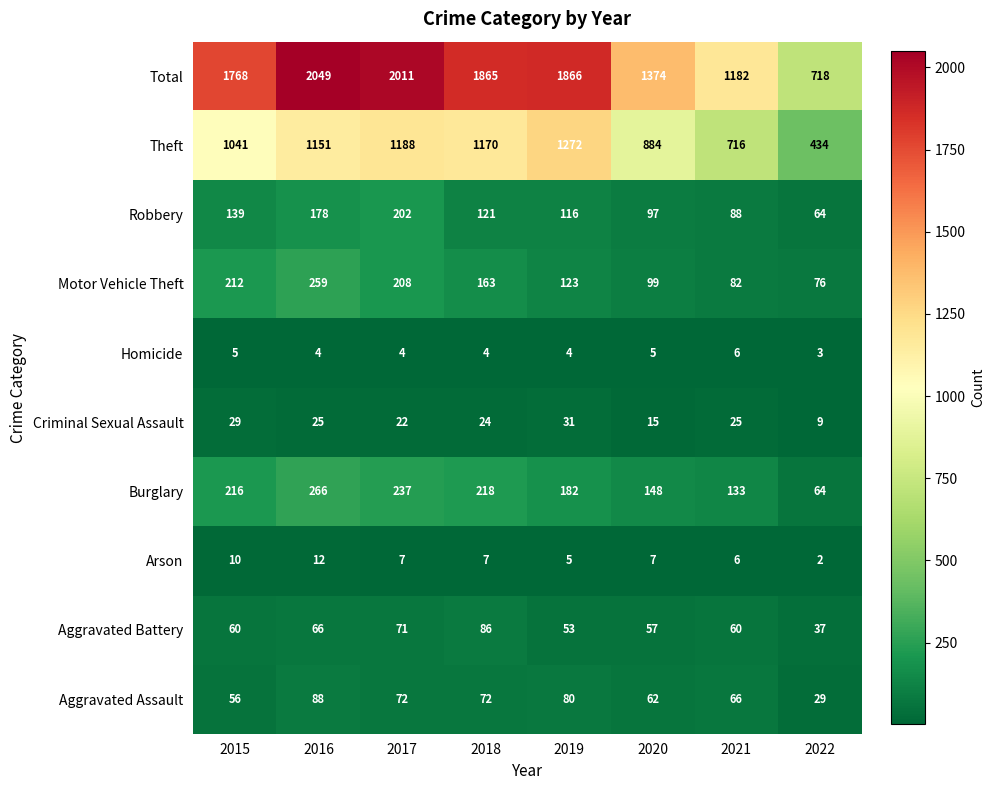

The value of Burglary at 2018 is 218. True or false?

True